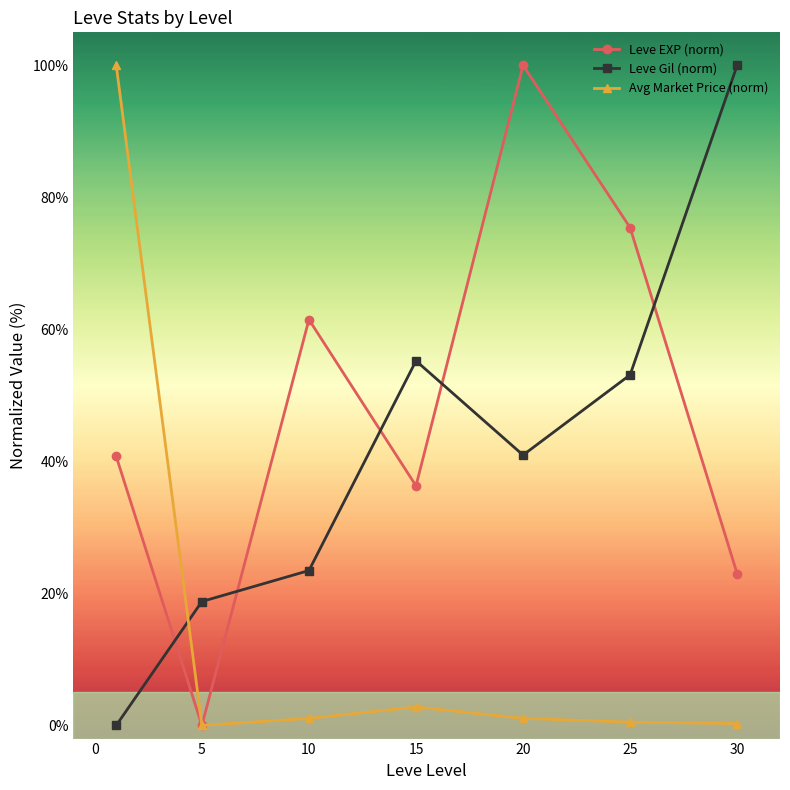

What is the value of the Leve Gil (norm) point at the 4th from the left?

55.2